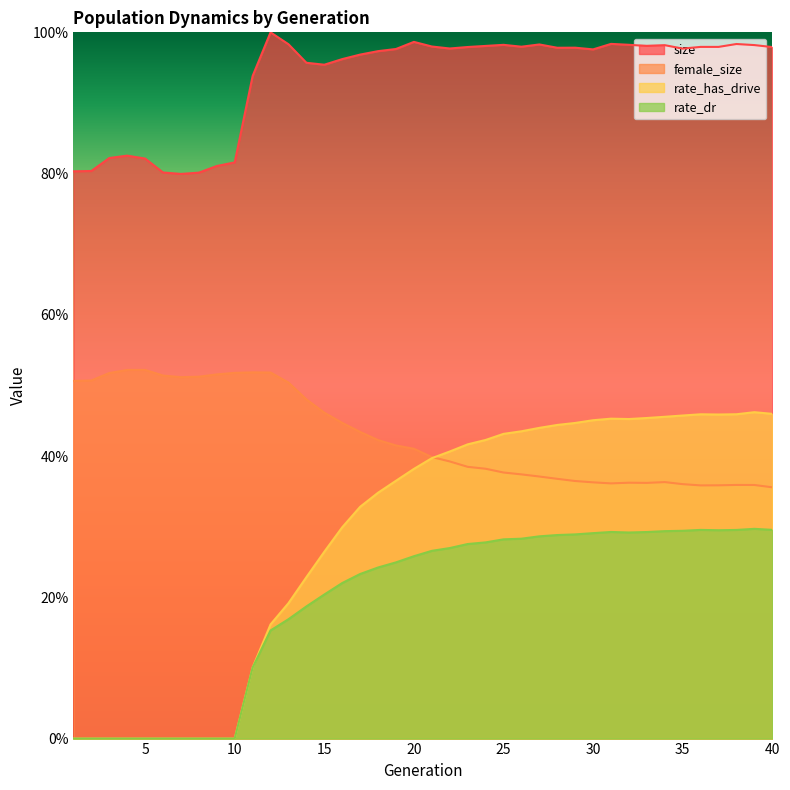

Count the number of categories in the chart.

40